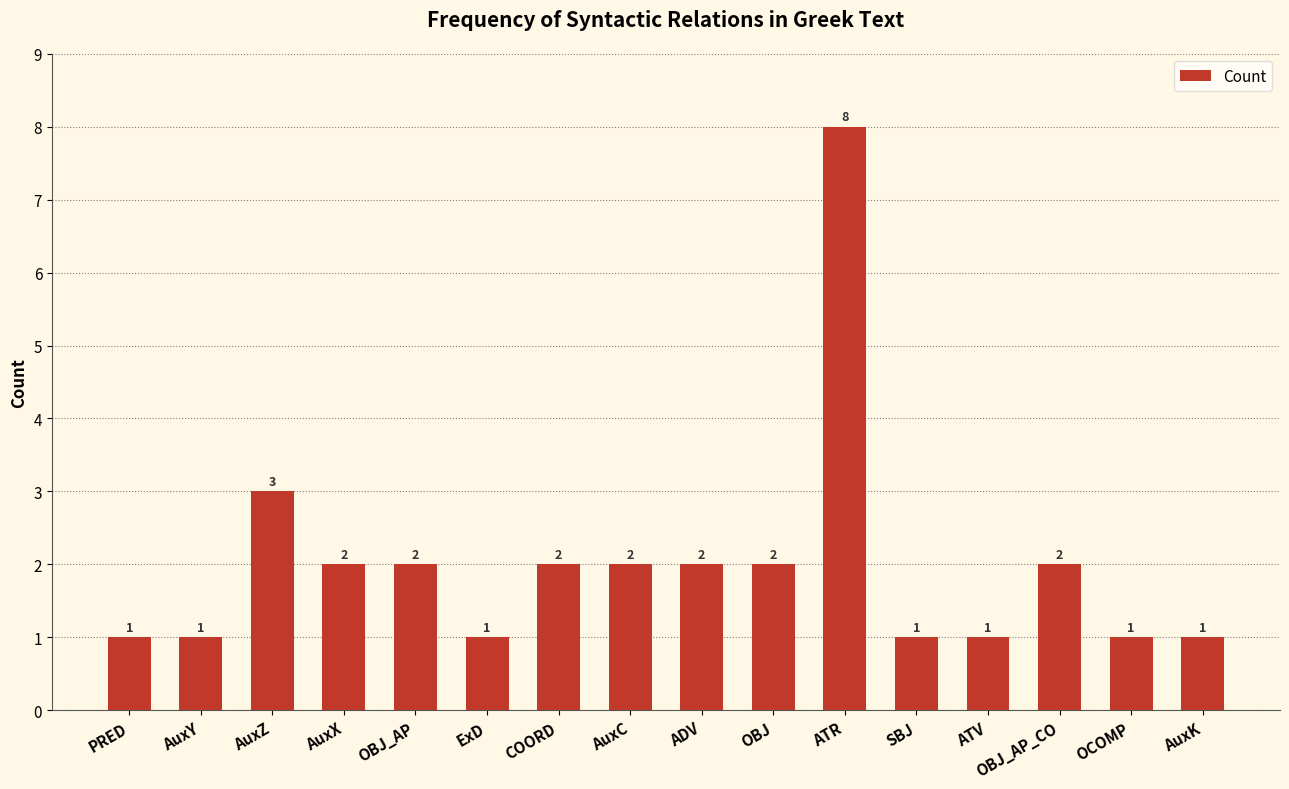

What is the sum of all values?

32